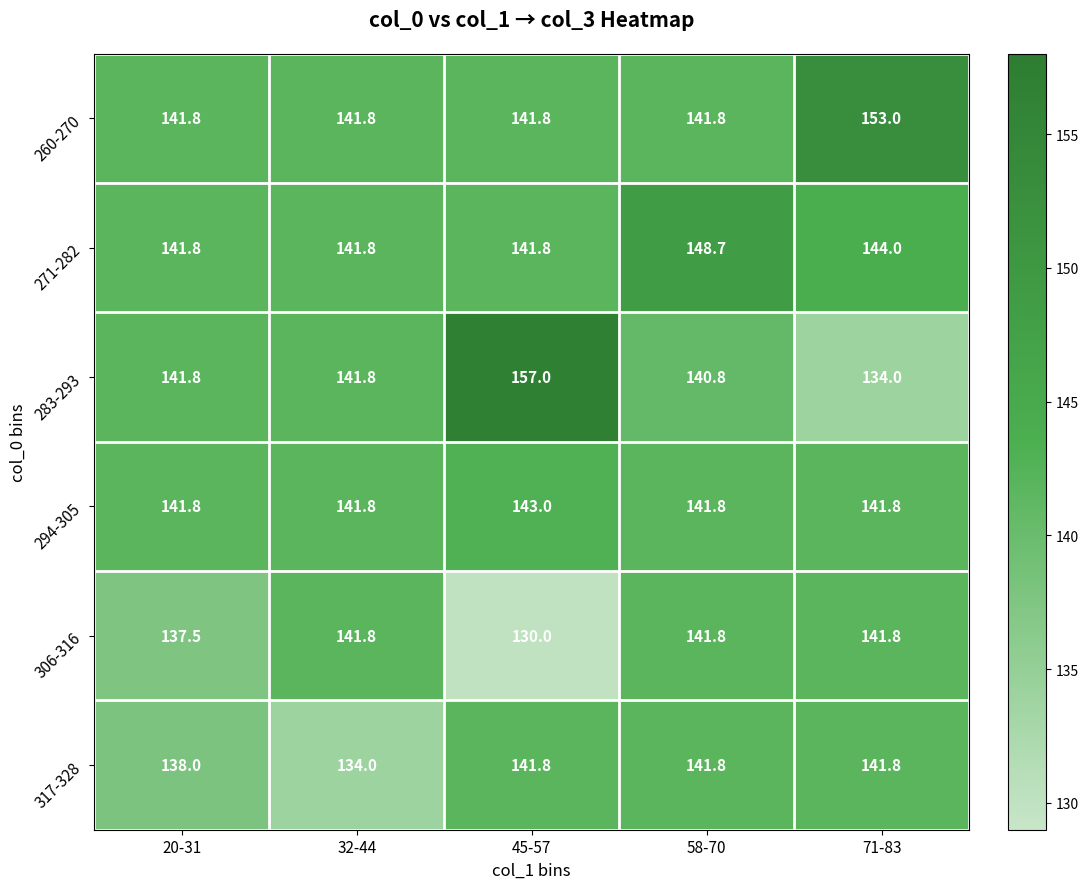

How many data points does each series have?

5